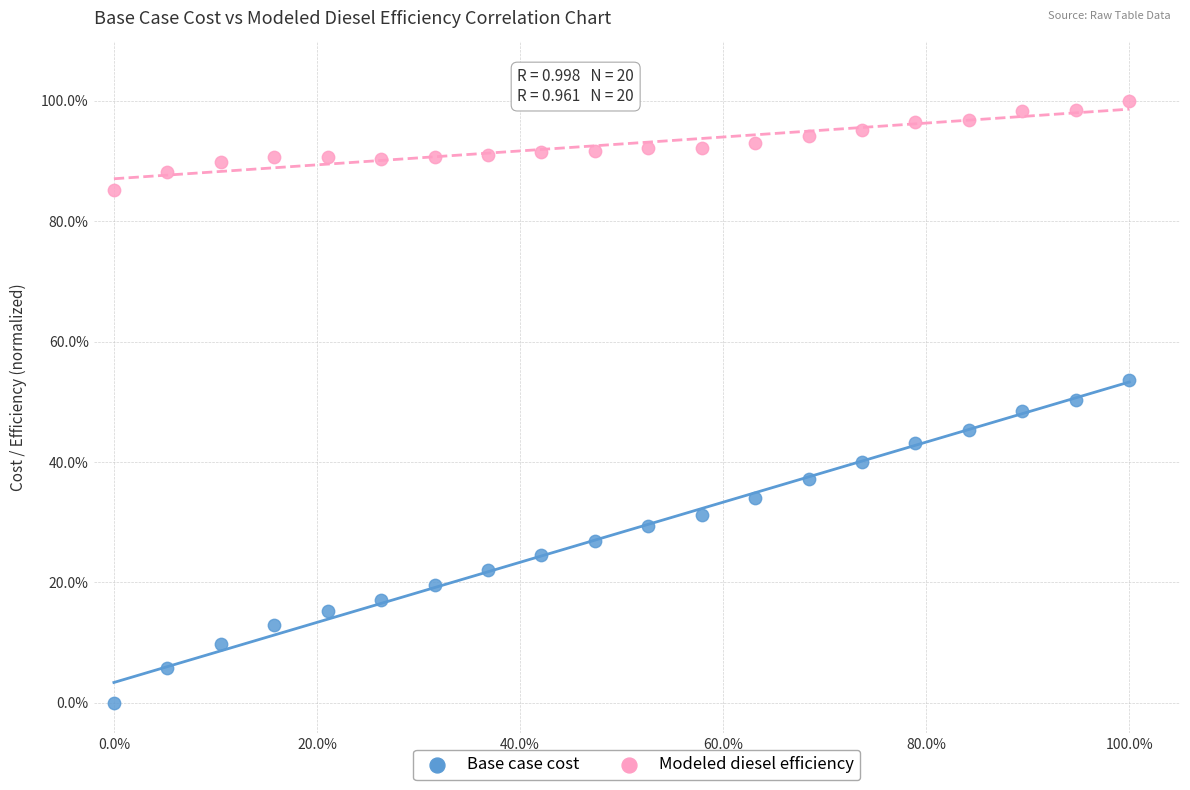

What are all the series names shown in the legend?

Base case cost, Modeled diesel efficiency